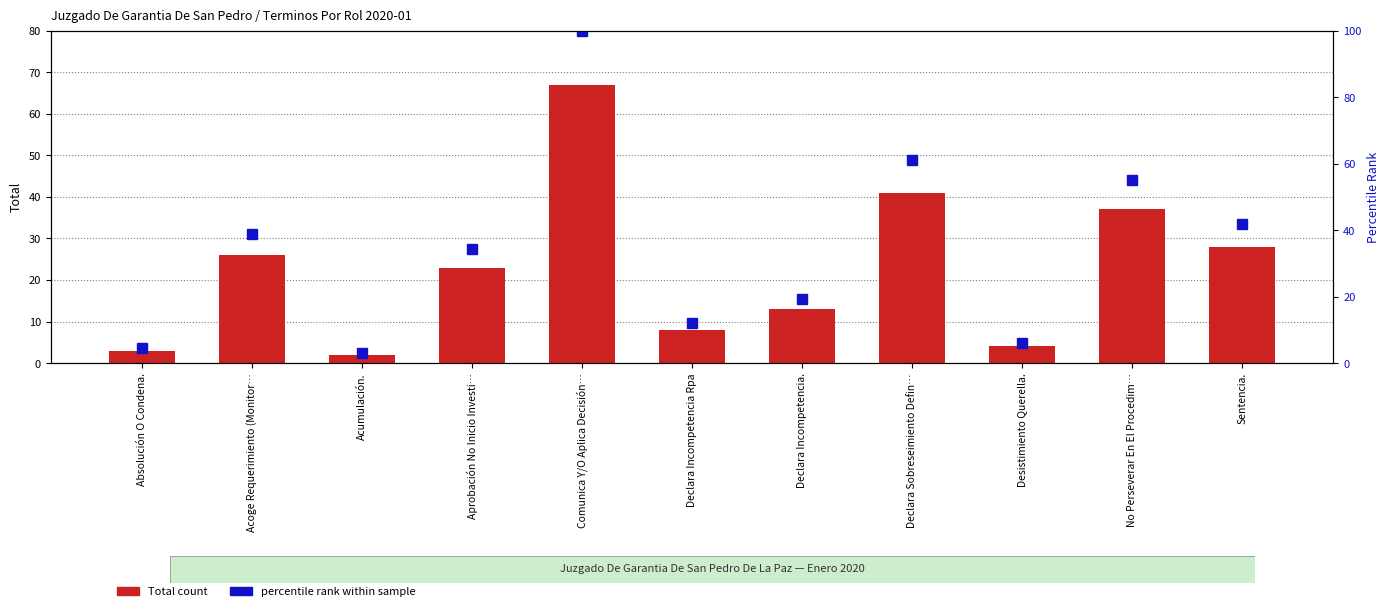

Which category has the lowest value across all series?

Acumulación.